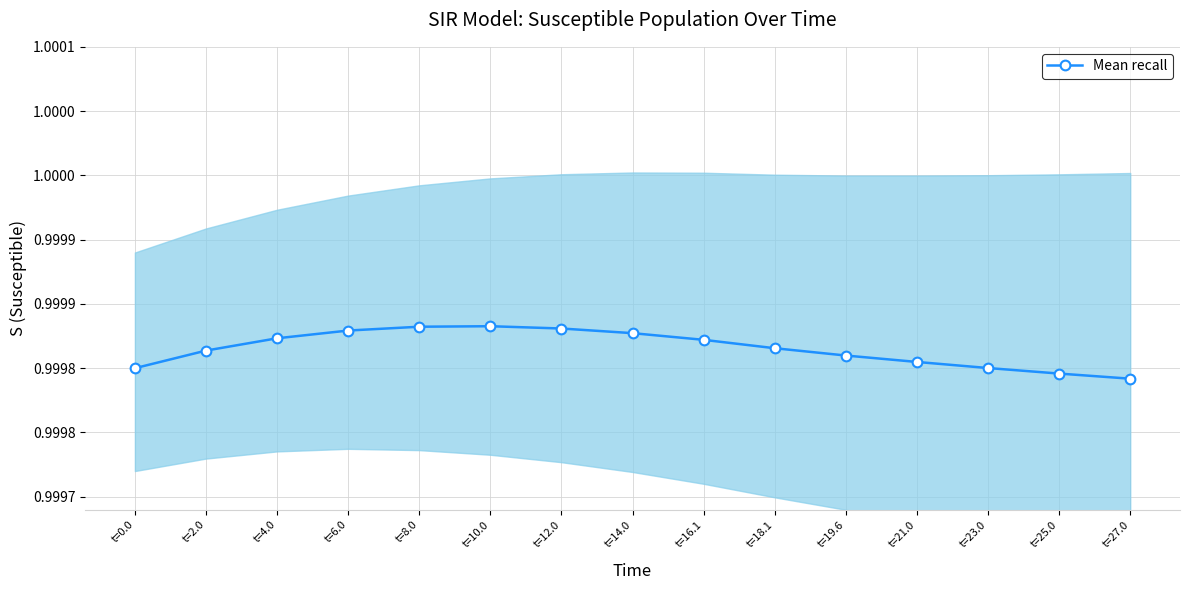

Does the chart display data point markers on the line(s)?

Yes